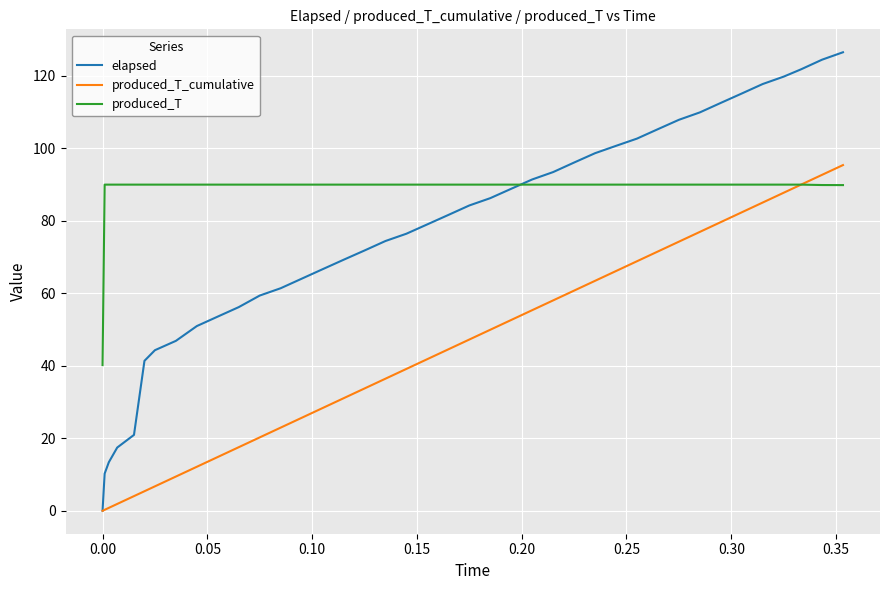

List the series in order of their overall mean, lowest first.

produced_T_cumulative, elapsed, produced_T